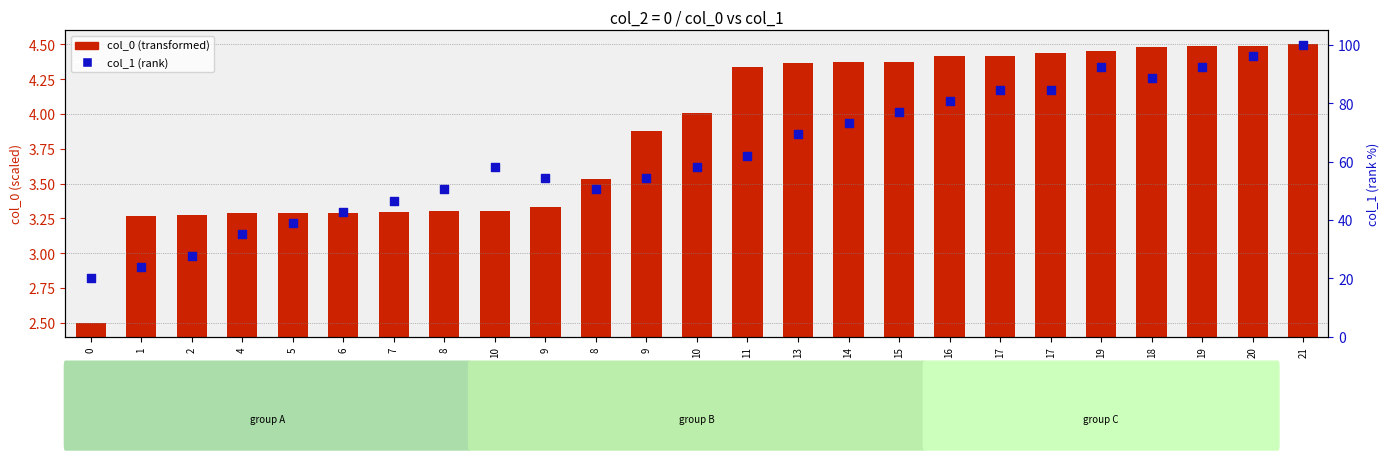

Is the value of col_1 (percentile) at 5 greater than the value of col_0 (scaled) at 8?

Yes